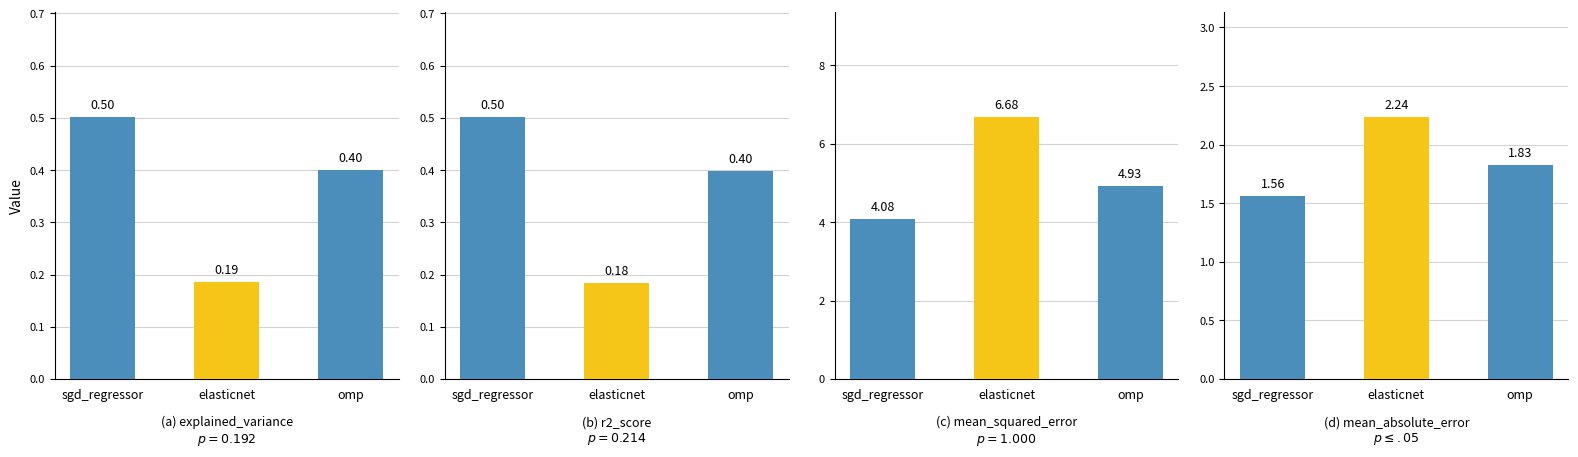

Is it true that r2_score equals 0.4 at omp?

True